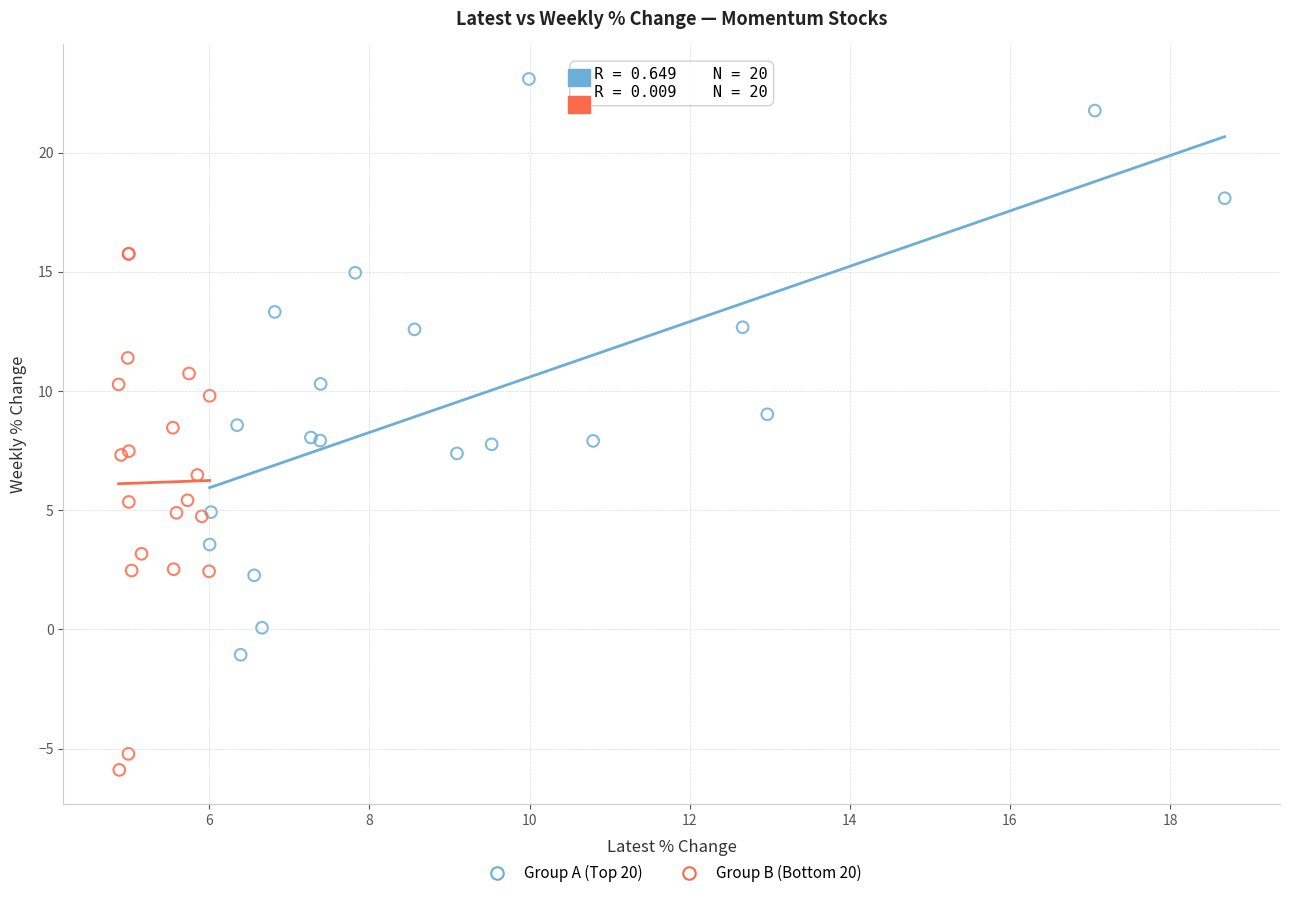

Which series has the largest Y range (max minus min)?

Group A (Top 20)